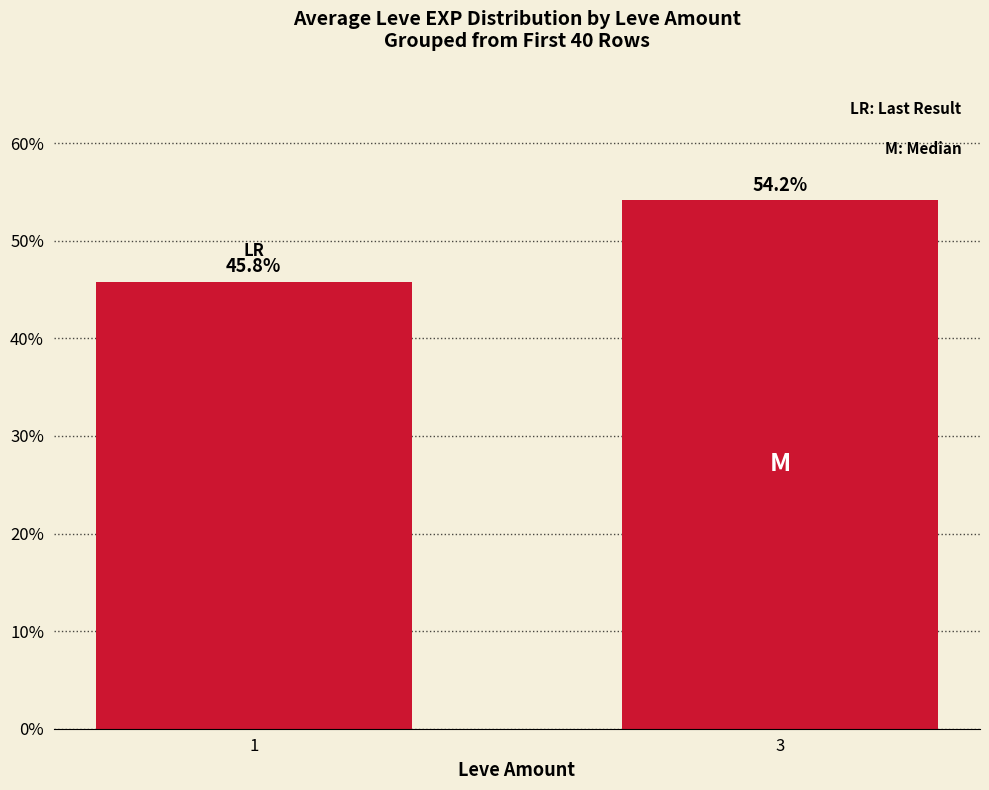

Rank the categories by value from lowest to highest.

1, 3